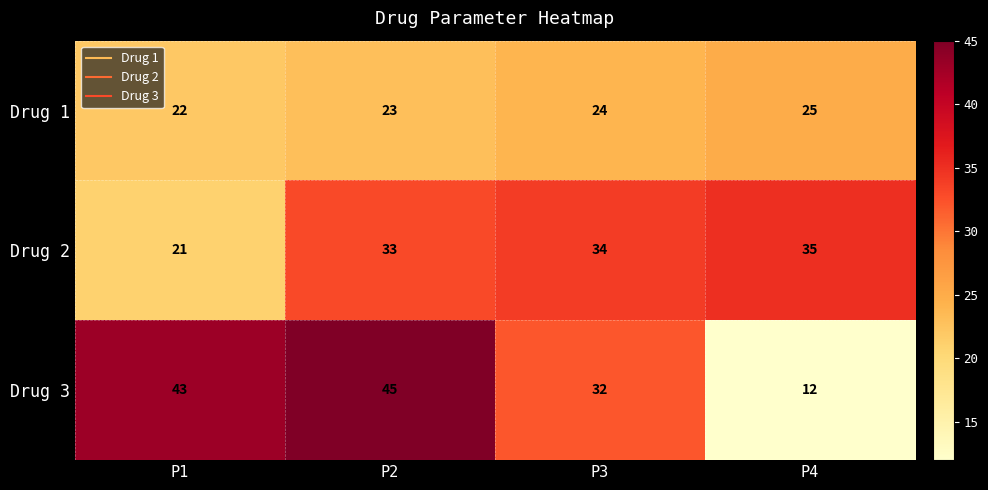

List the series in order of their overall mean, lowest first.

Drug 1, Drug 2, Drug 3